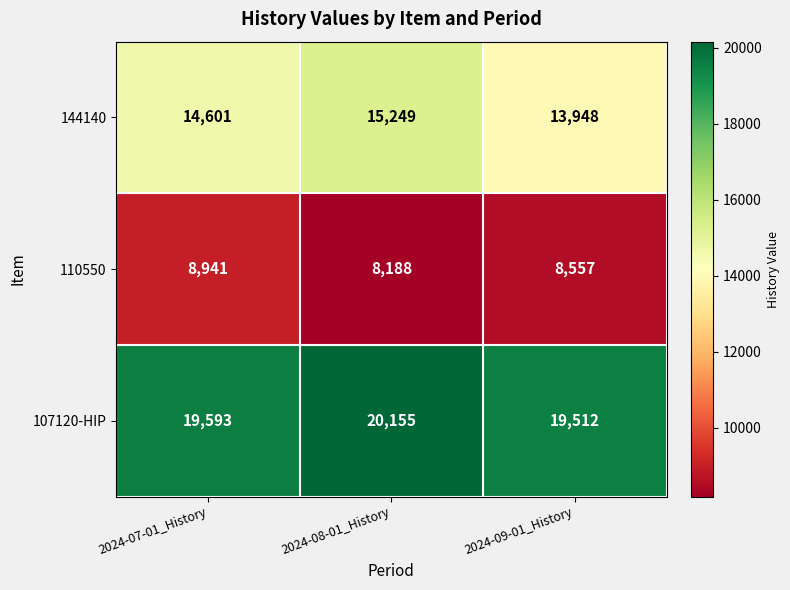

Which series has the widest spread of values?

144140